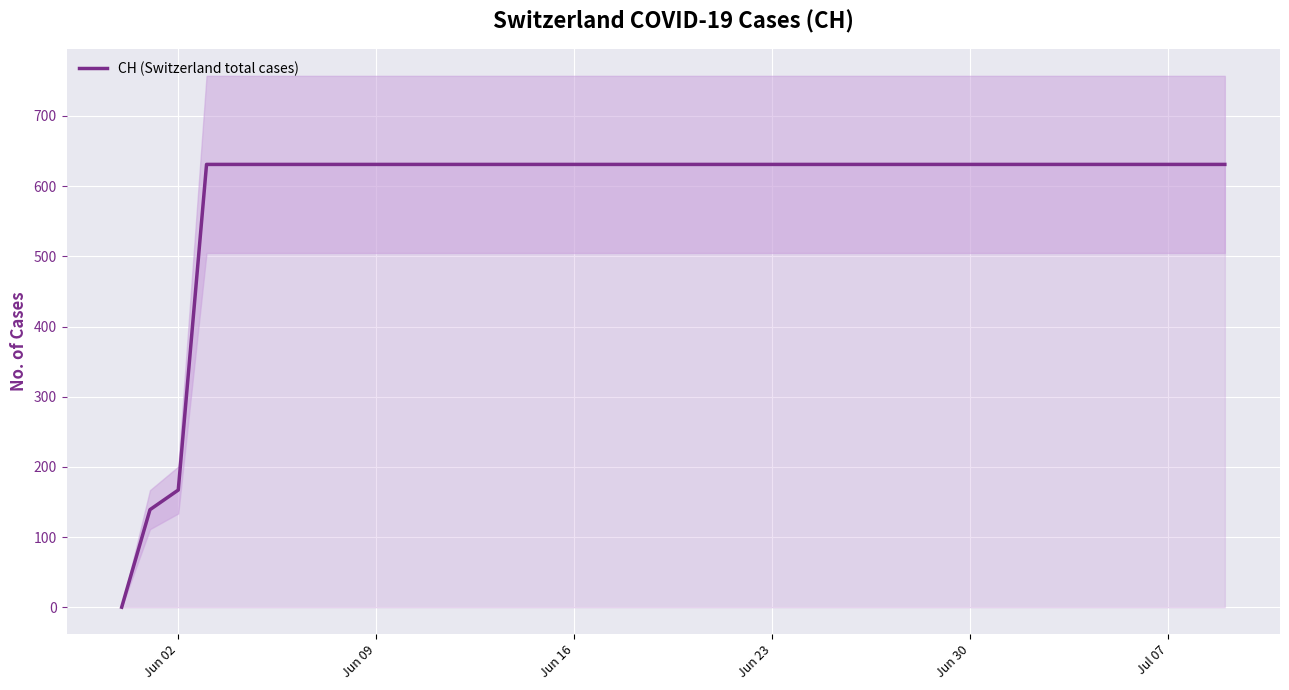

What is the sum of all values?

23653